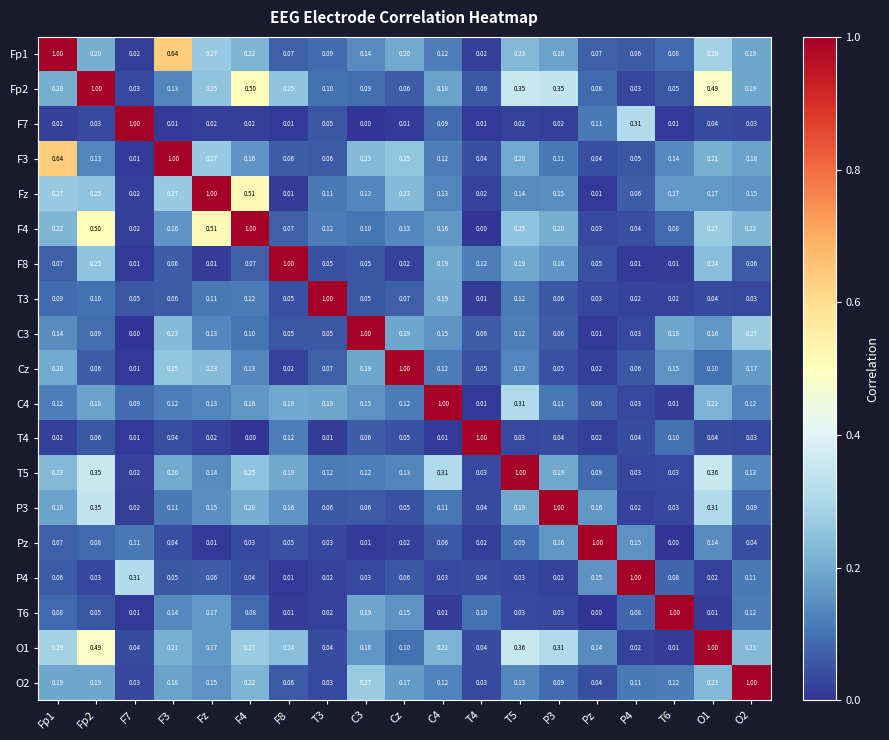

Is the value of Fz at T5 greater than the value of Fp1 at F4?

No